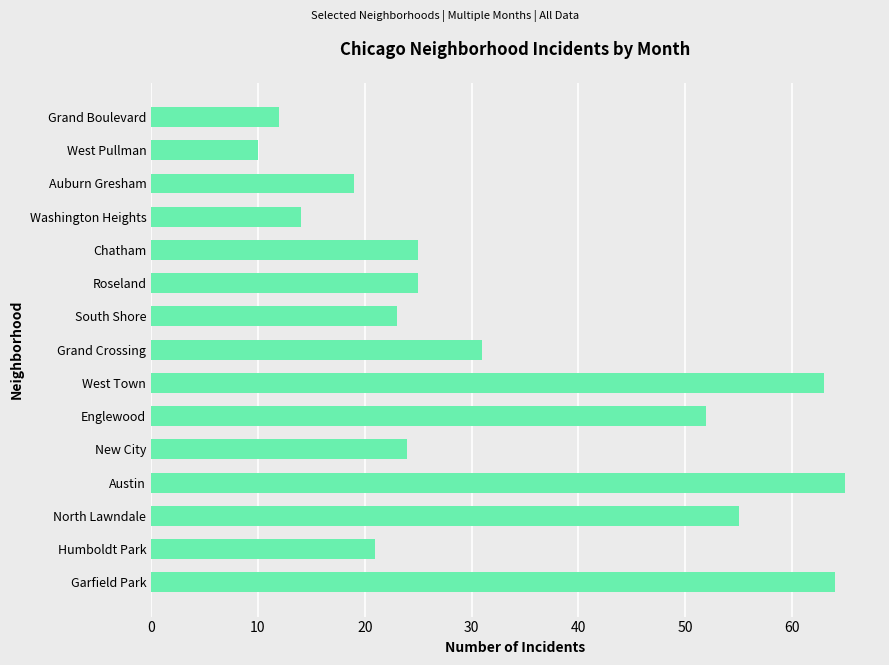

What is the difference between the second highest and minimum values?

54